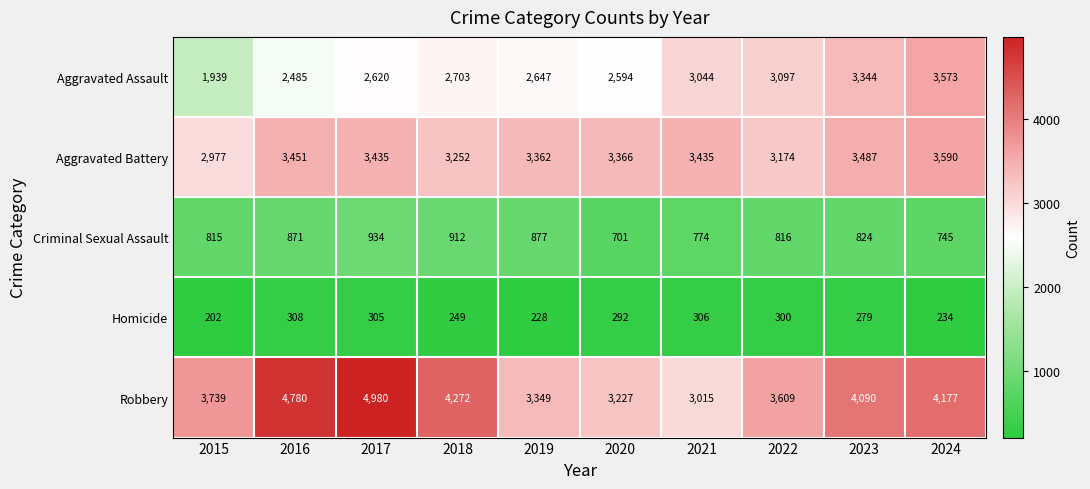

Is it true that Robbery equals 4980 at 2017?

True